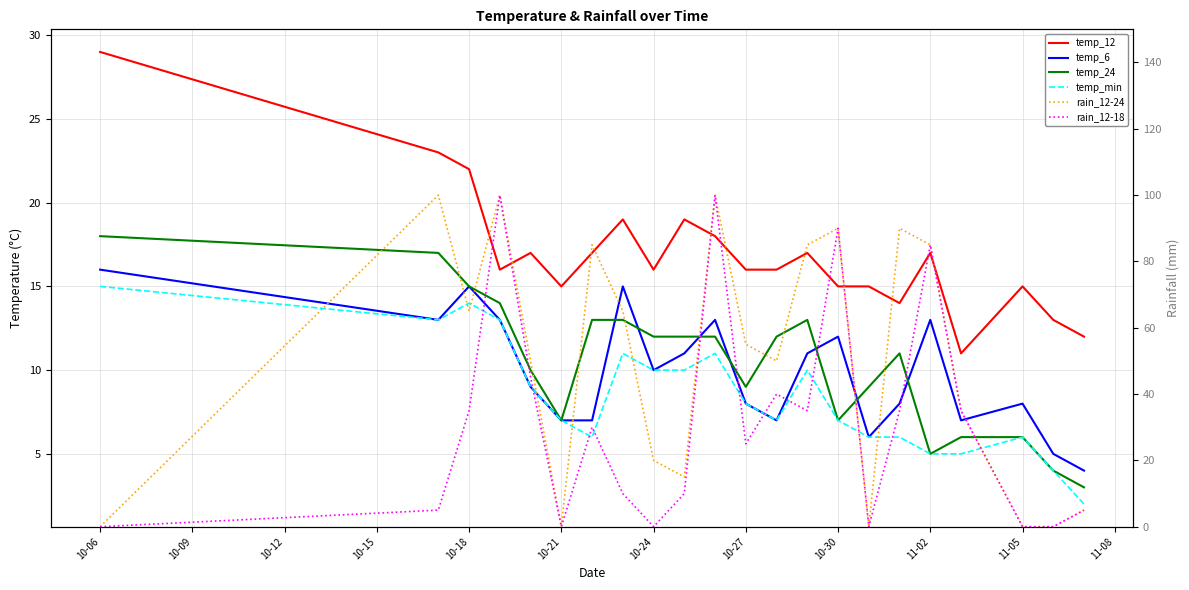

Is this an area chart (filled region under the line)?

No